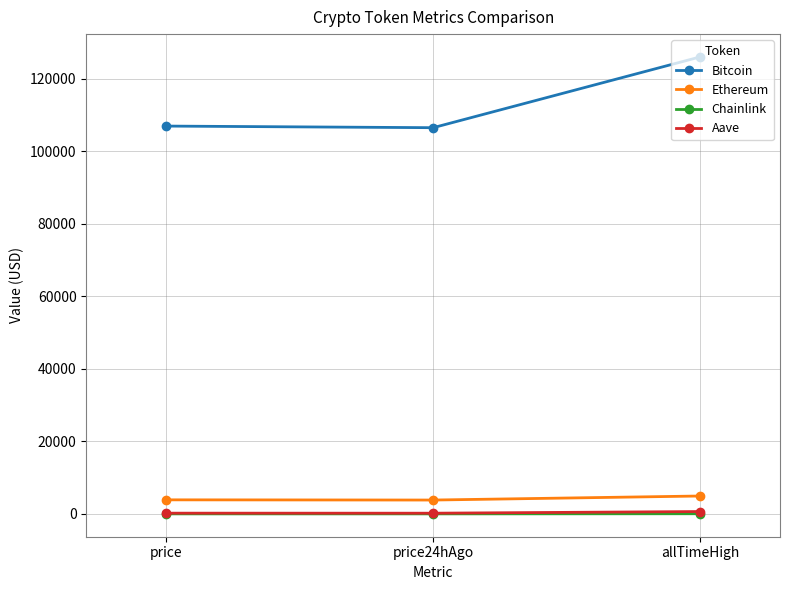

Which series has the widest spread of values?

Bitcoin